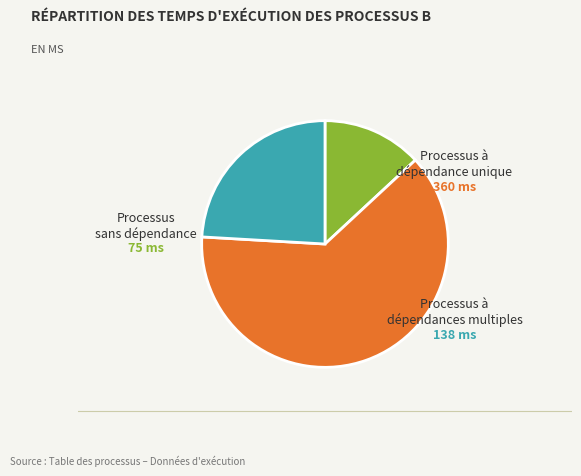

Does any single category account for the majority?

Yes